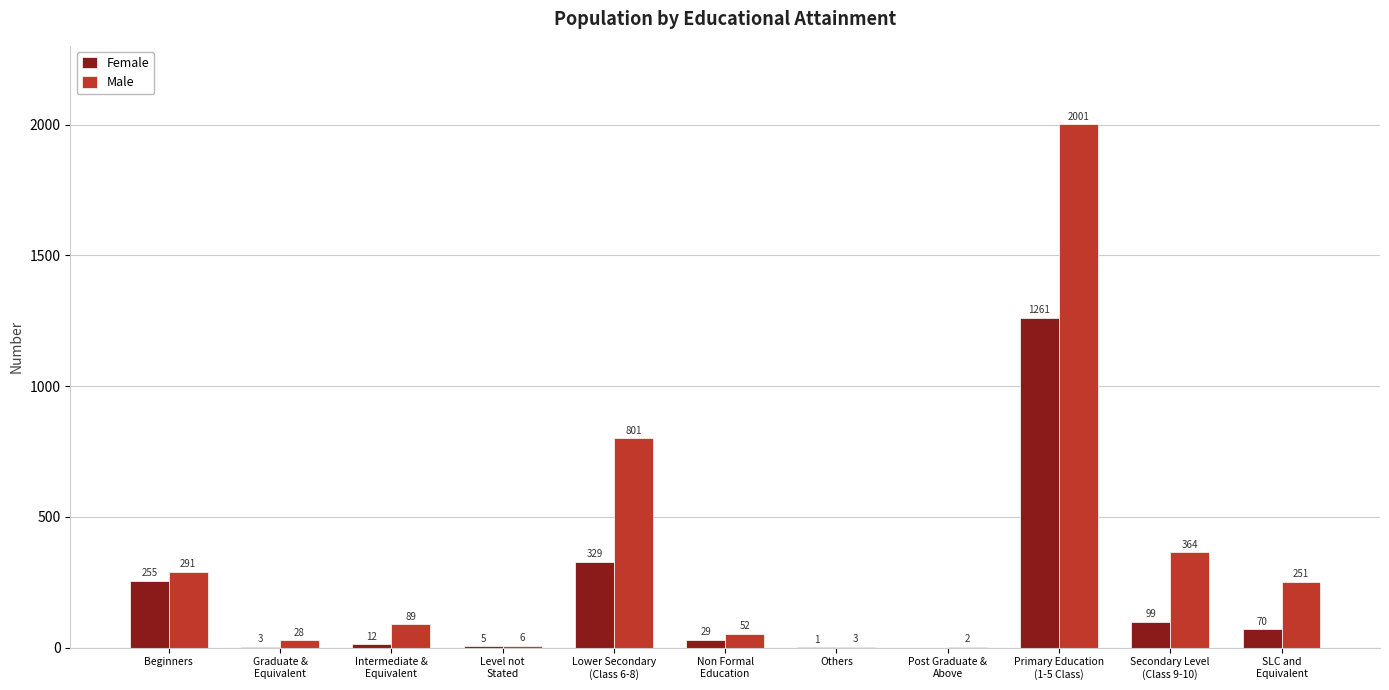

Reading left to right, transcribe all the data shown in this chart.

Female: 255	3	12	5	329	29	1	0	1261	99	70
Male: 291	28	89	6	801	52	3	2	2001	364	251